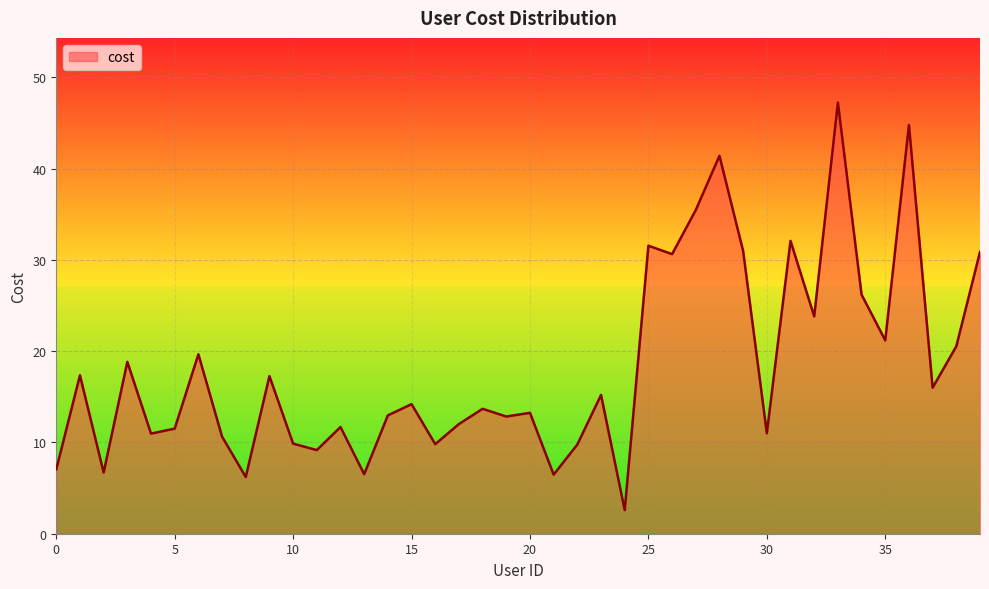

What is the difference between the maximum and minimum values?

44.6